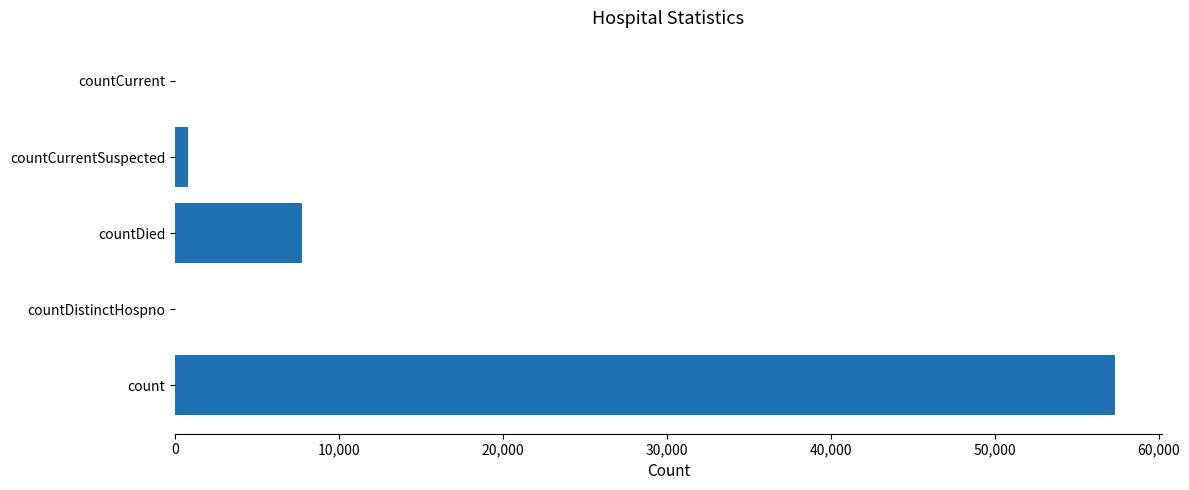

What is the change in value from count to countDied?

-49601